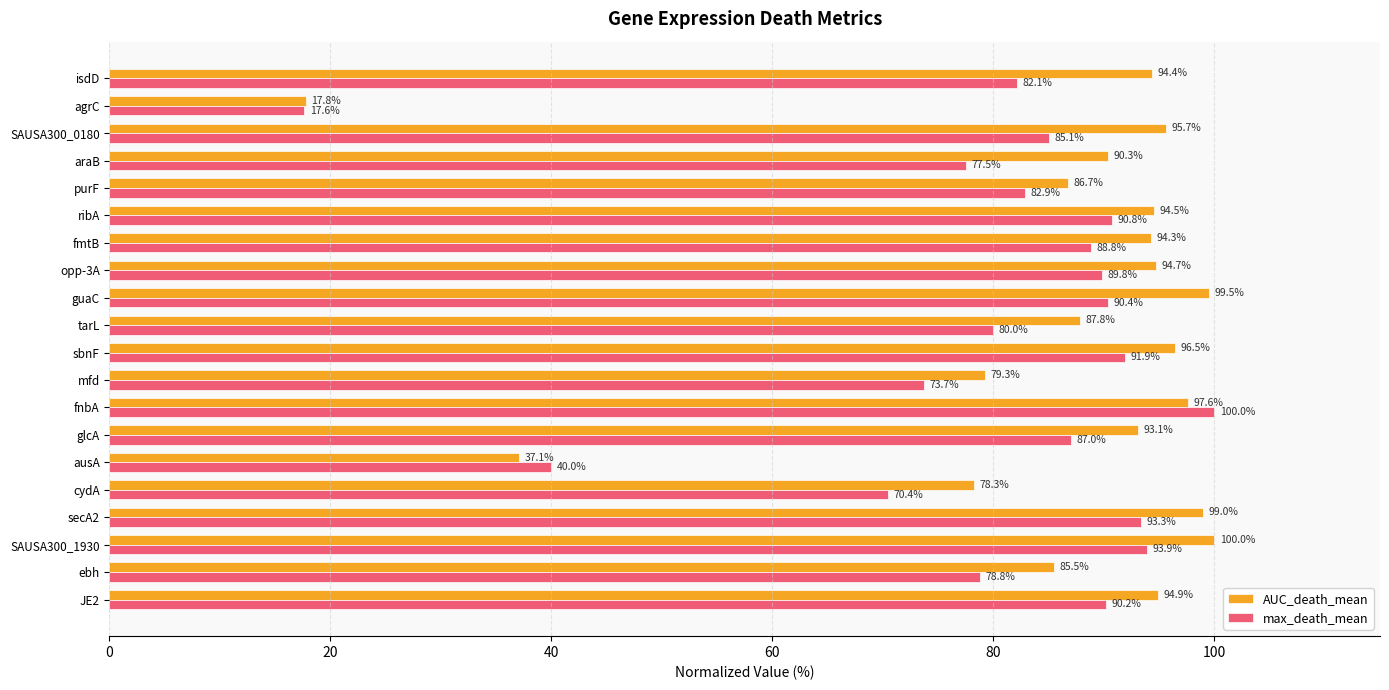

What is the approximate value of AUC_death_mean at tarL?

87.8